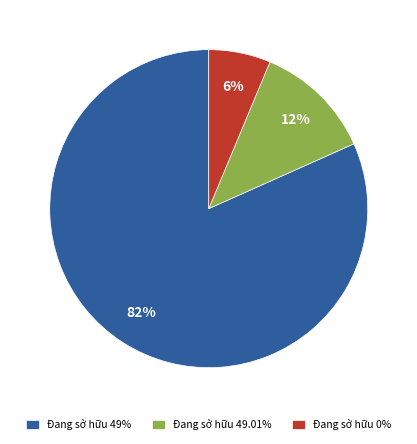

To the nearest percent, what is the combined percentage of Đang sở hữu 49.01% and Đang sở hữu 0%?

18%